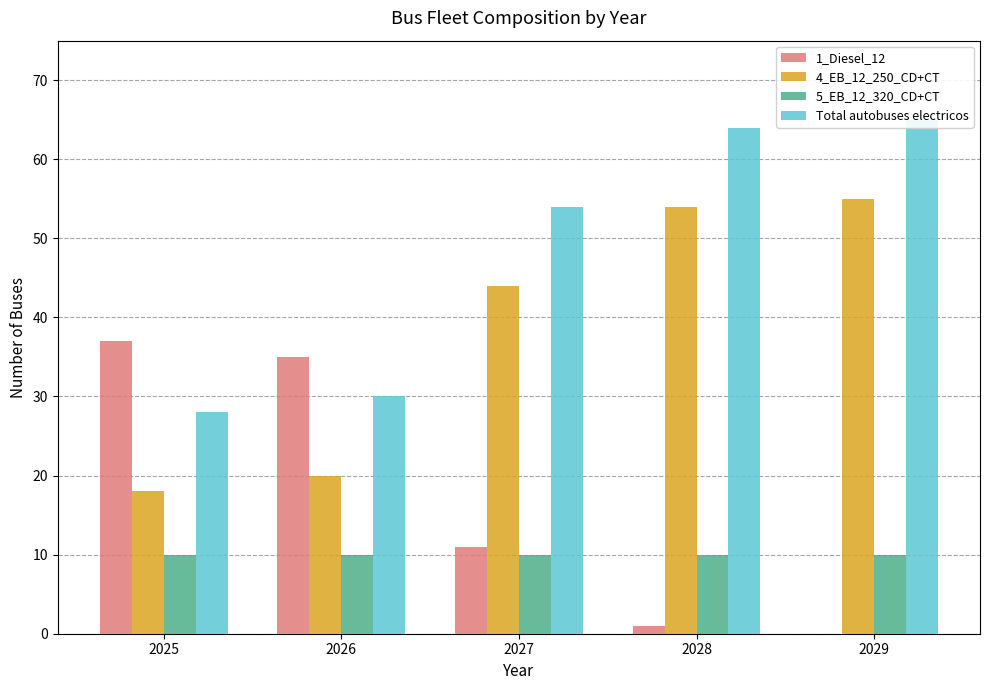

What is the value of the 1_Diesel_12 bar at the 4th from the left?

1